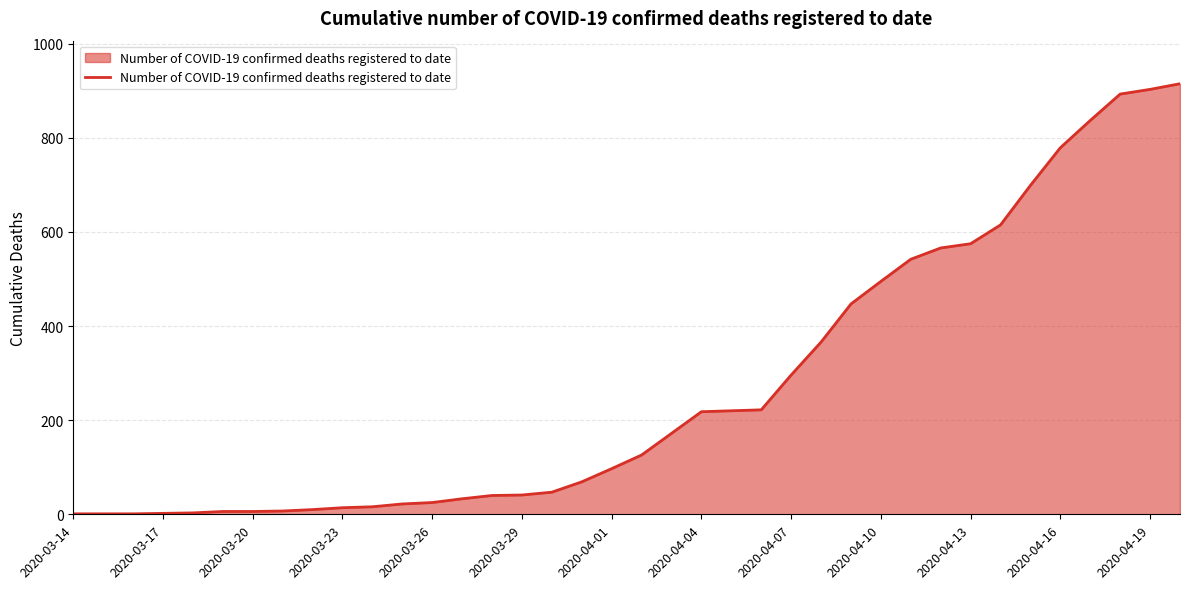

What is the greatest value displayed?

915